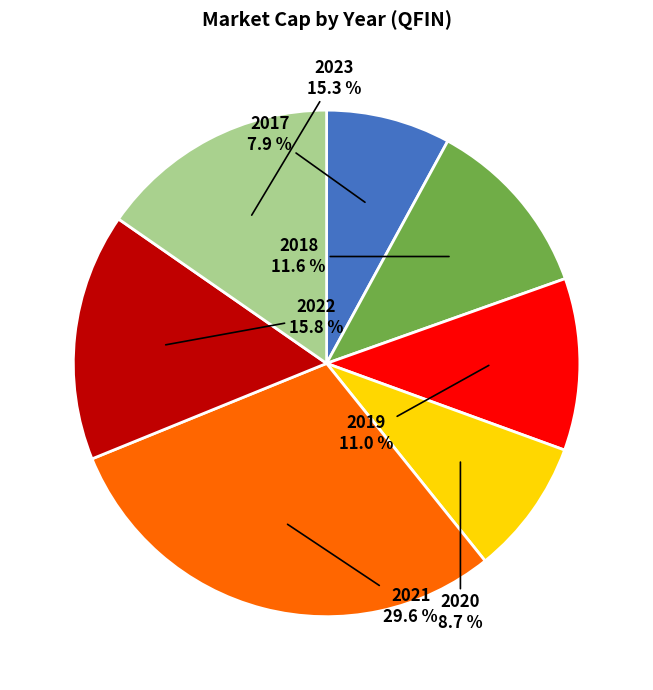

Combined, do 2019 and 2023 account for over 50%?

No